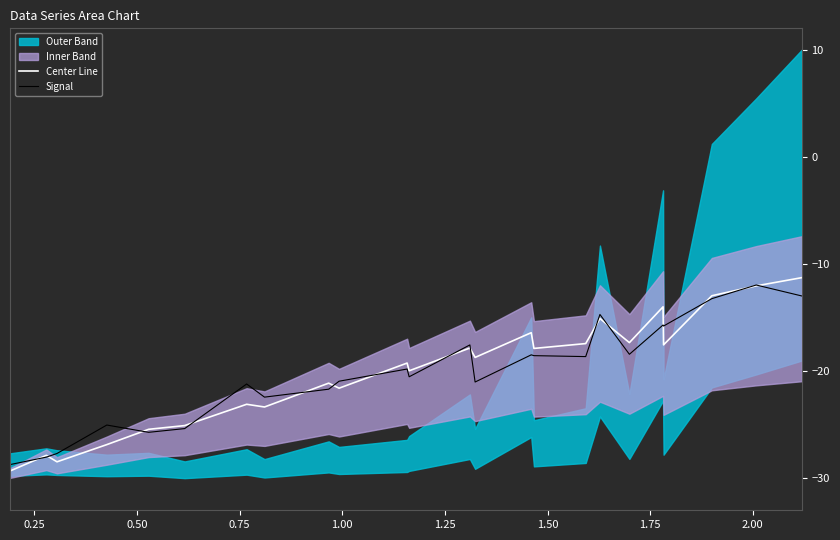

What is the highest value of the Signal series?

-12.0